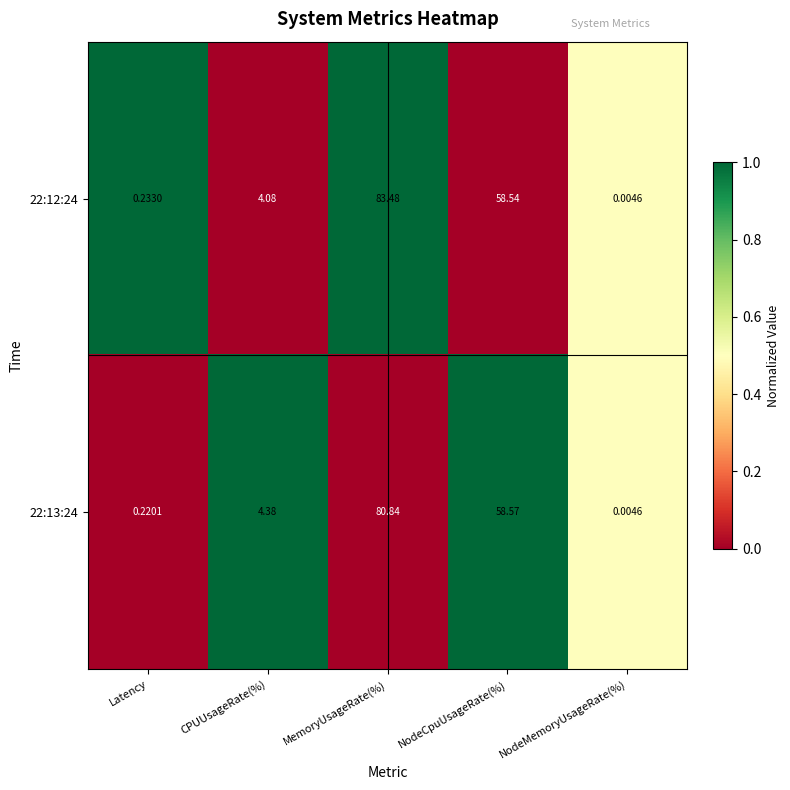

Where is 22:12:24 nearest to the value 41?

NodeCpuUsageRate(%)